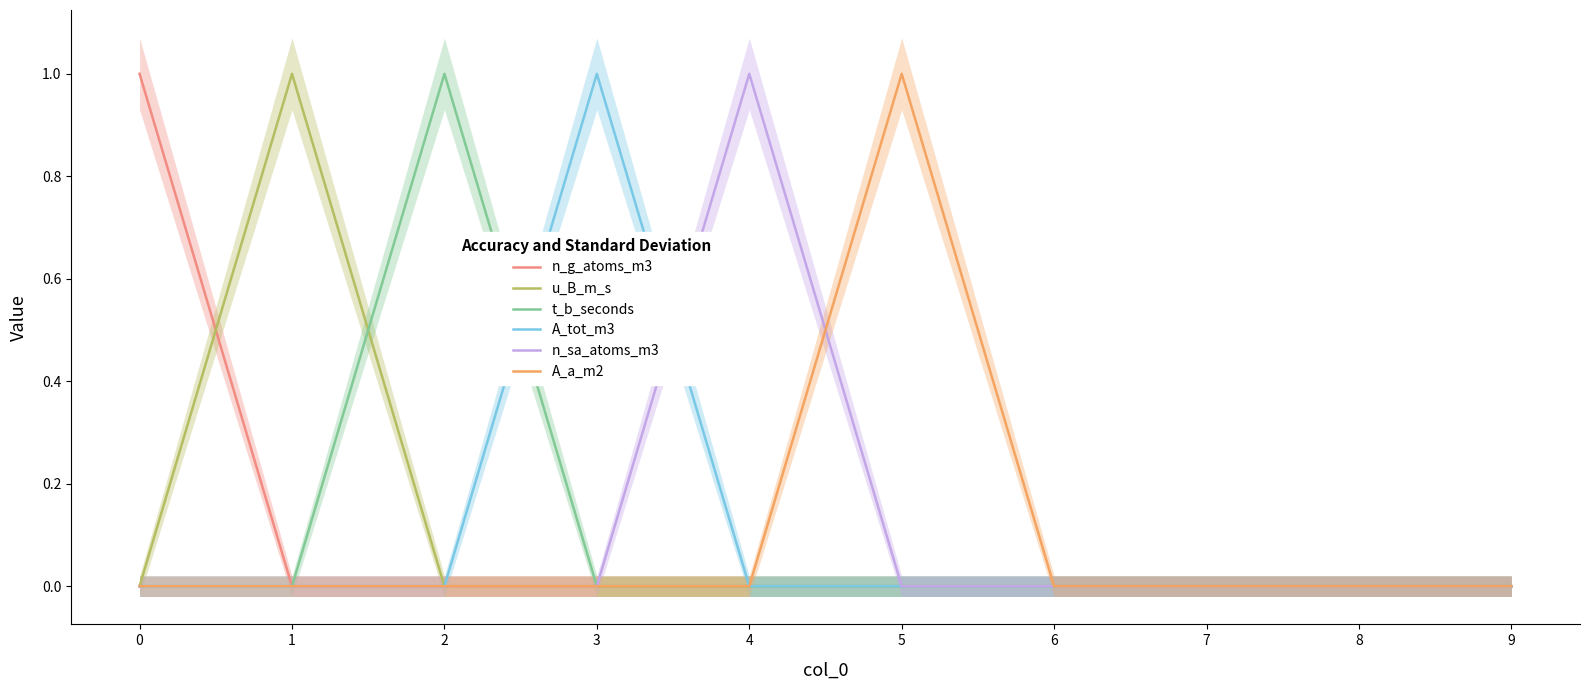

Is it true that n_g_atoms_m3 equals 0 at 4?

True